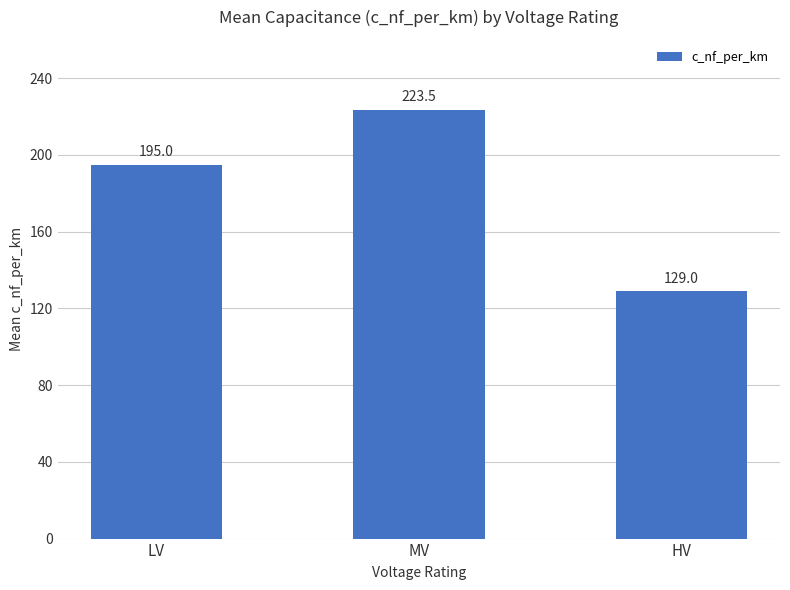

What is the greatest value displayed?

223.5